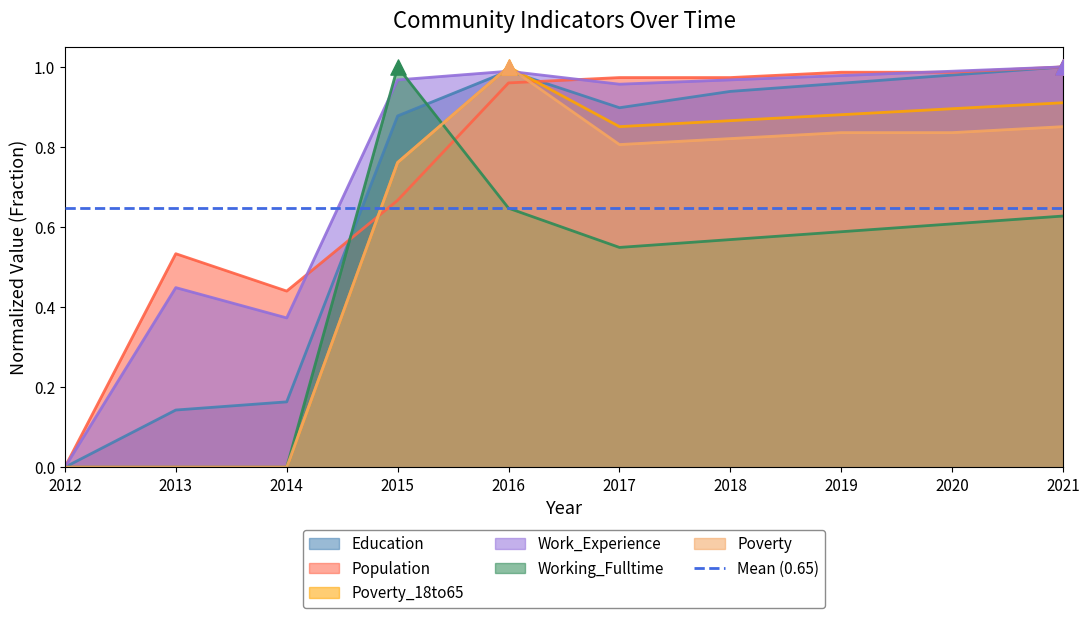

What are all the series names shown in the legend?

Education, Population, Poverty_18to65, Work_Experience, Working_Fulltime, Poverty